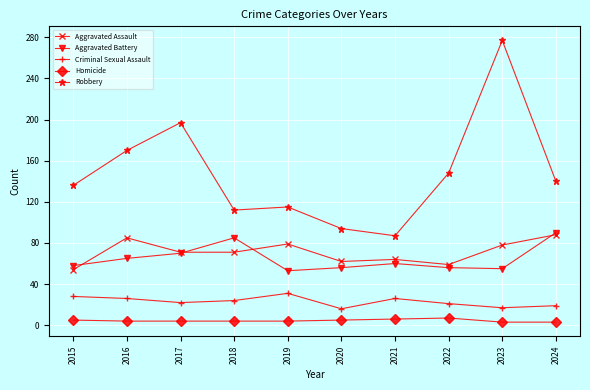

Which series has the widest spread of values?

Robbery